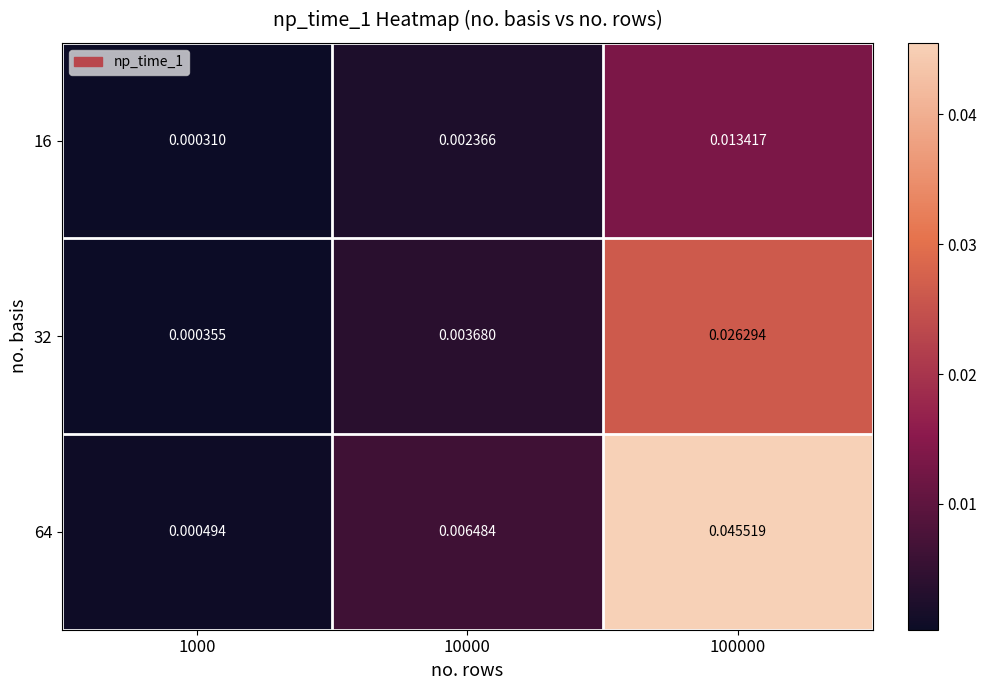

How many distinct data groups are displayed?

3